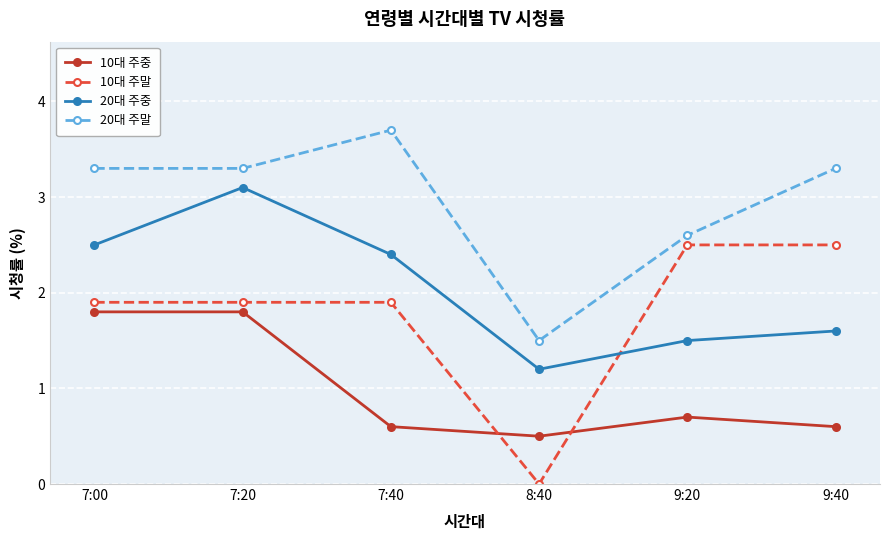

How many values in the 20대 주말 series exceed 3?

4